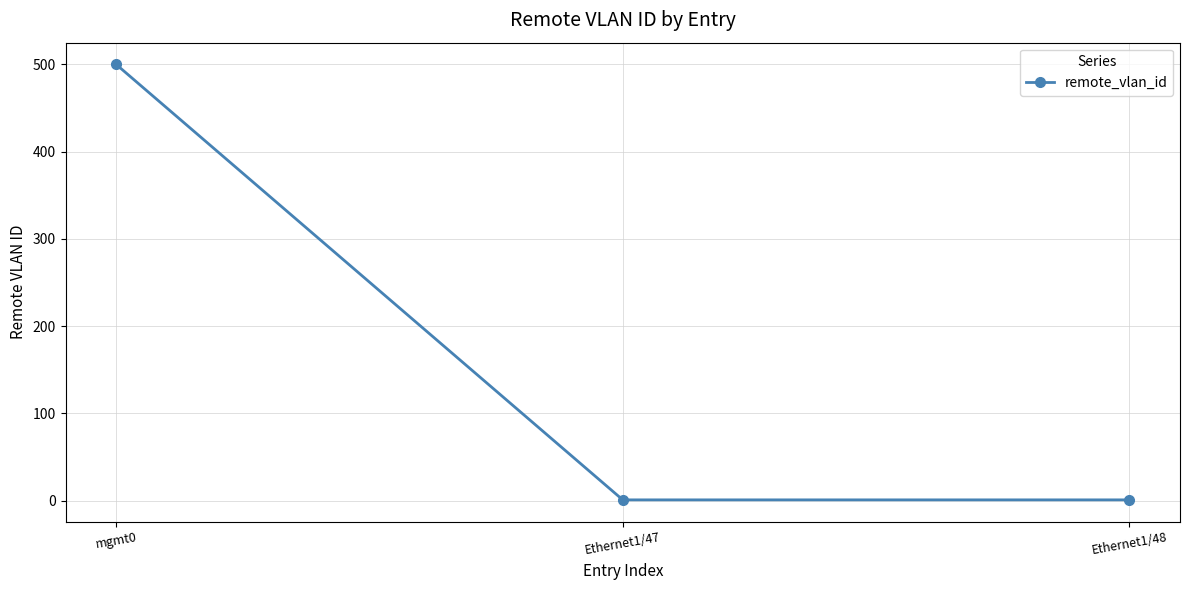

The chart shows a value of 1 at Ethernet1/47. True or false?

True